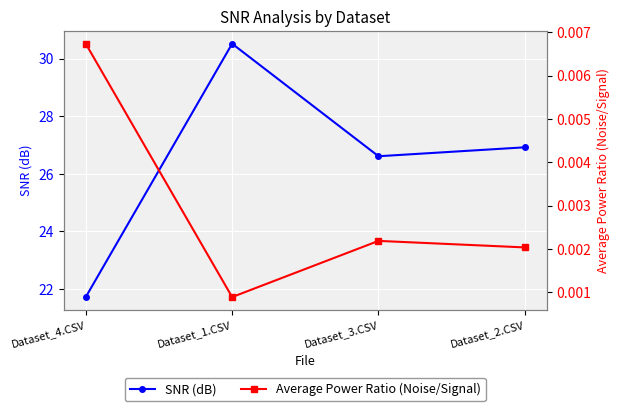

What position from the left is Dataset_4.CSV?

1